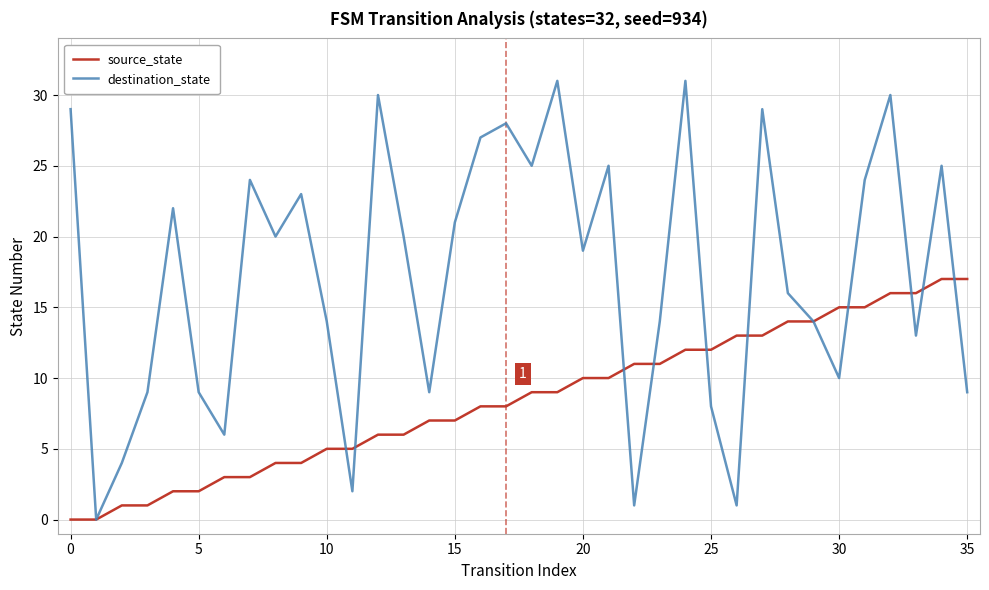

What is the maximum value for destination_state?

31